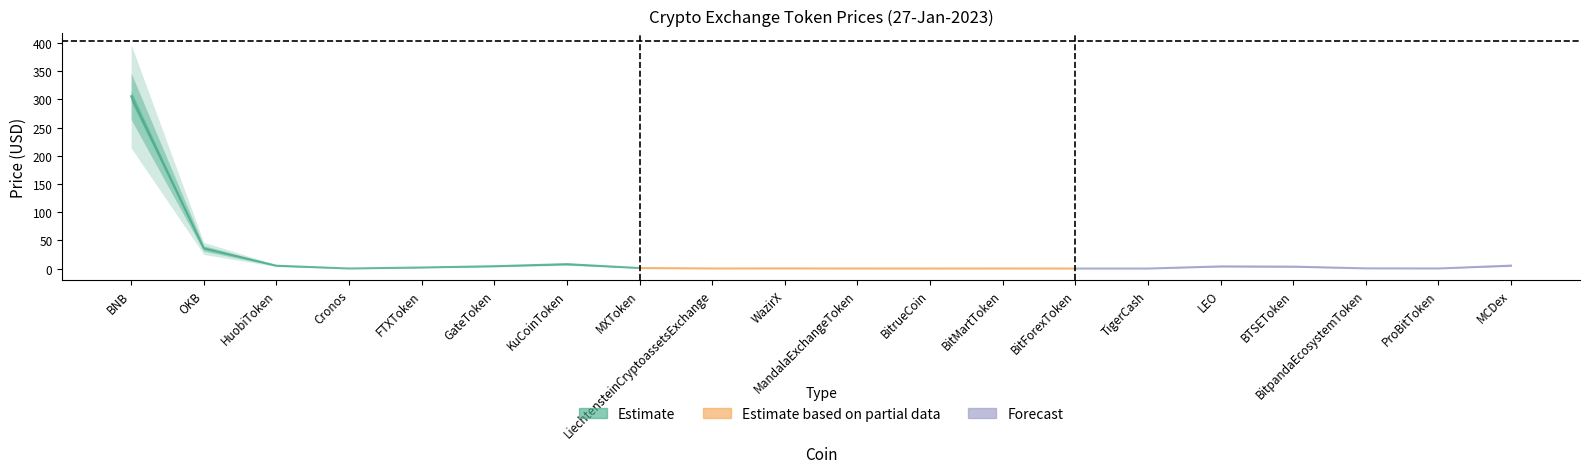

What is the maximum value shown in the chart?

305.5